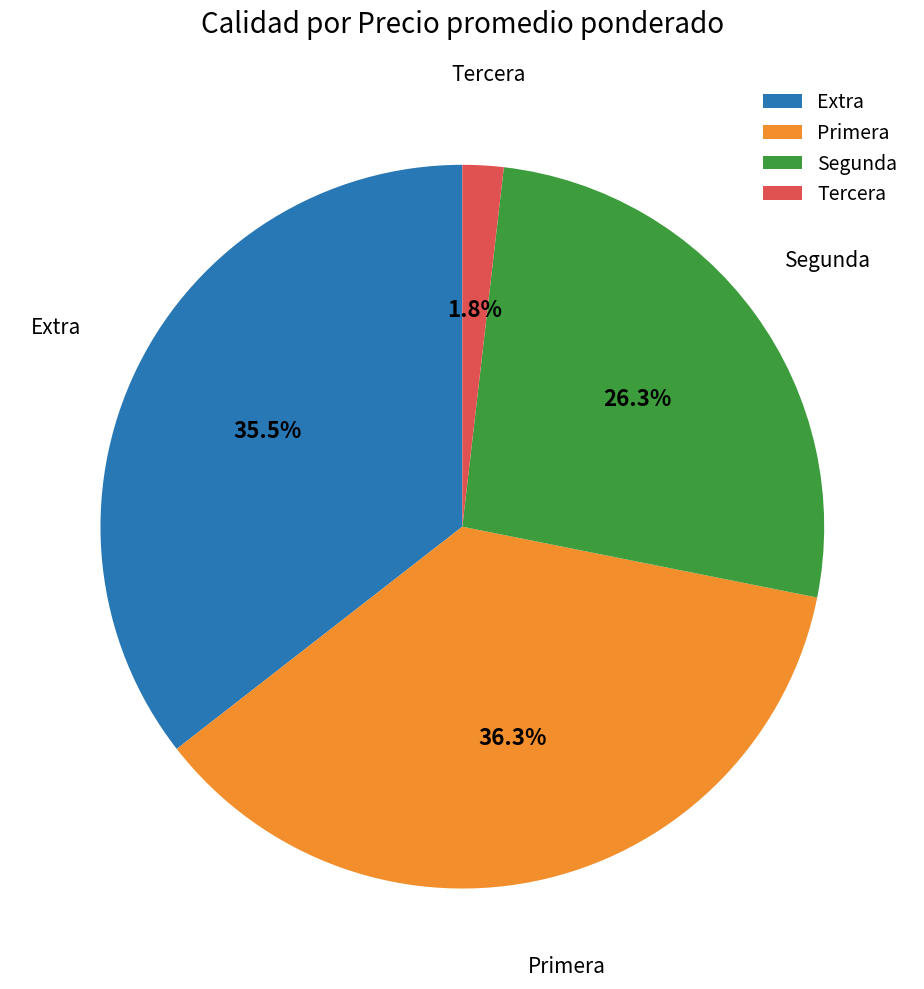

Which category has the smallest portion of the pie?

Tercera